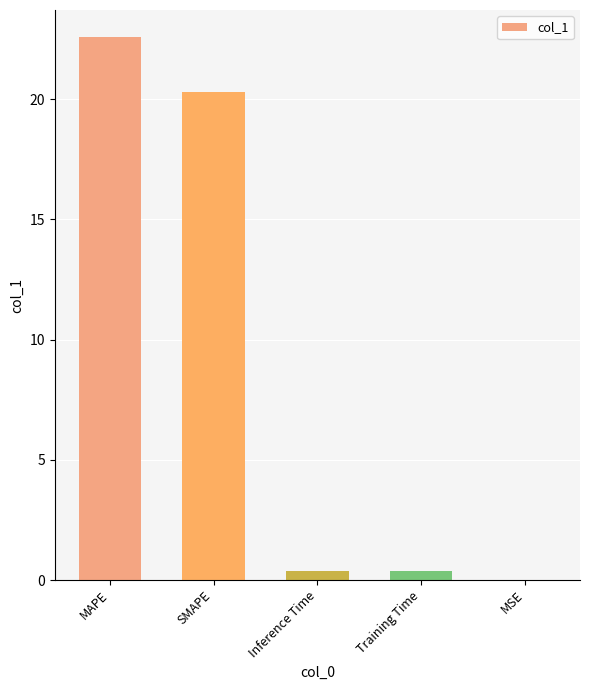

Which category has the highest value across all series?

MAPE